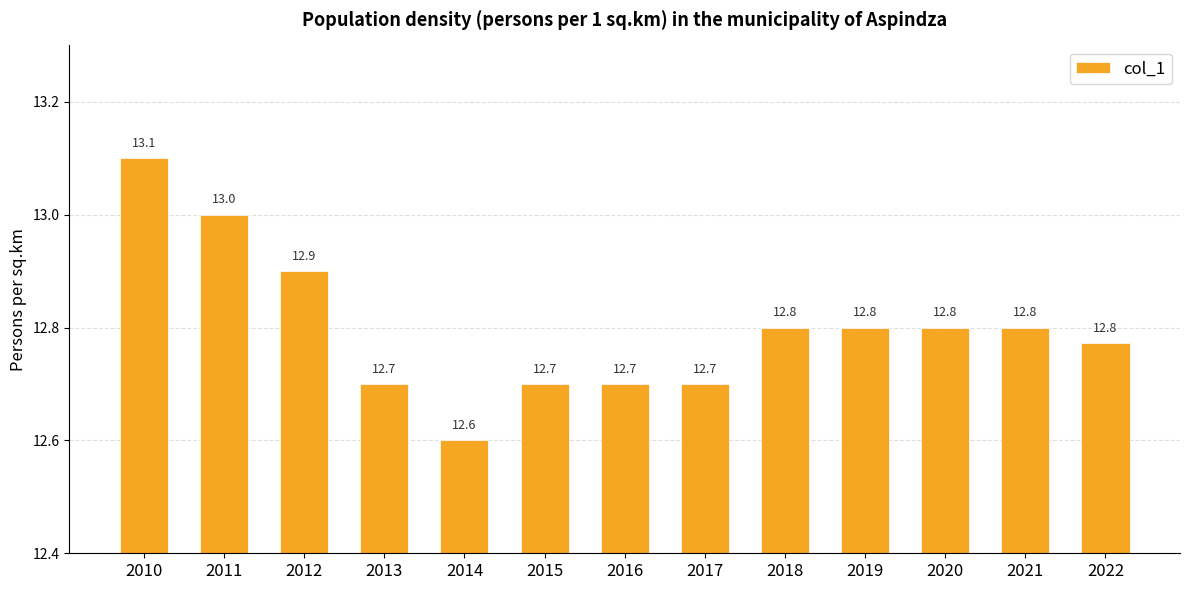

What is the sum of the values at 2019 and 2014?

25.4